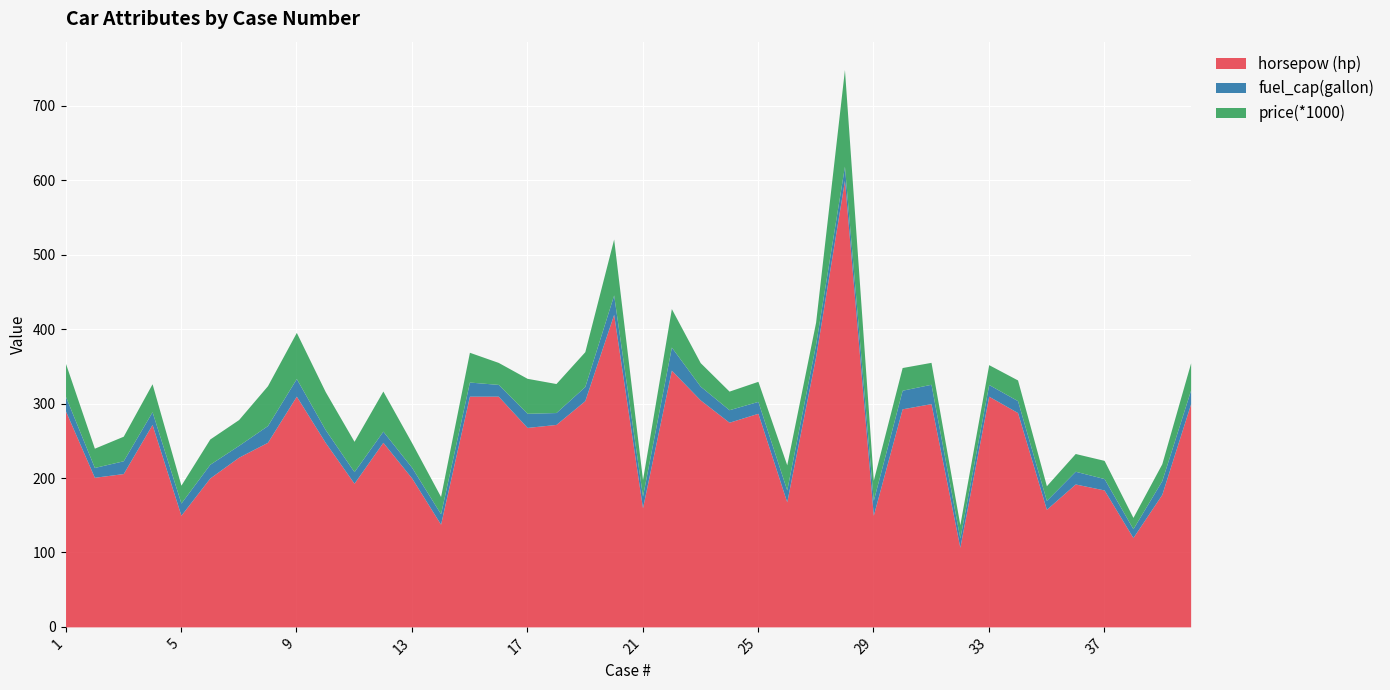

Reading right to left, transcribe all the data shown in this chart.

horsepow (hp): 300.0	178.0	120.0	184.0	192.0	158.0	288.0	310.0	107.0	300.0	293.0	150.0	600.0	363.0	168.0	287.0	275.0	305.0	345.0	160.0	420.0	304.0	272.0	268.0	310.0	310.0	138.0	200.0	248.0	193.0	248.0	310.0	248.0	228.0	200.0	150.0	272.0	206.0	201.0	290.0
fuel_cap(gallon): 18.5	18.5	11.9	15.3	17.1	11.9	16.0	15.7	12.4	26.0	25.0	20.0	19.0	17.0	16.0	16.0	16.8	18.5	31.0	15.8	26.0	19.0	16.0	19.0	15.8	19.0	14.0	14.3	15.0	15.6	17.2	23.7	22.5	15.9	18.5	16.4	17.1	17.2	13.2	19.5
price(*1000): 36.4	22.6	15.2	24.4	23.9	19.8	27.8	26.7	17.9	29.5	30.5	27.0	129.9	29.5	33.8	27.0	25.0	31.6	51.7	22.1	75.2	46.8	39.0	47.0	29.6	40.0	23.2	33.1	53.9	40.8	51.1	62.0	53.5	34.7	34.0	24.0	37.6	33.0	25.9	44.4